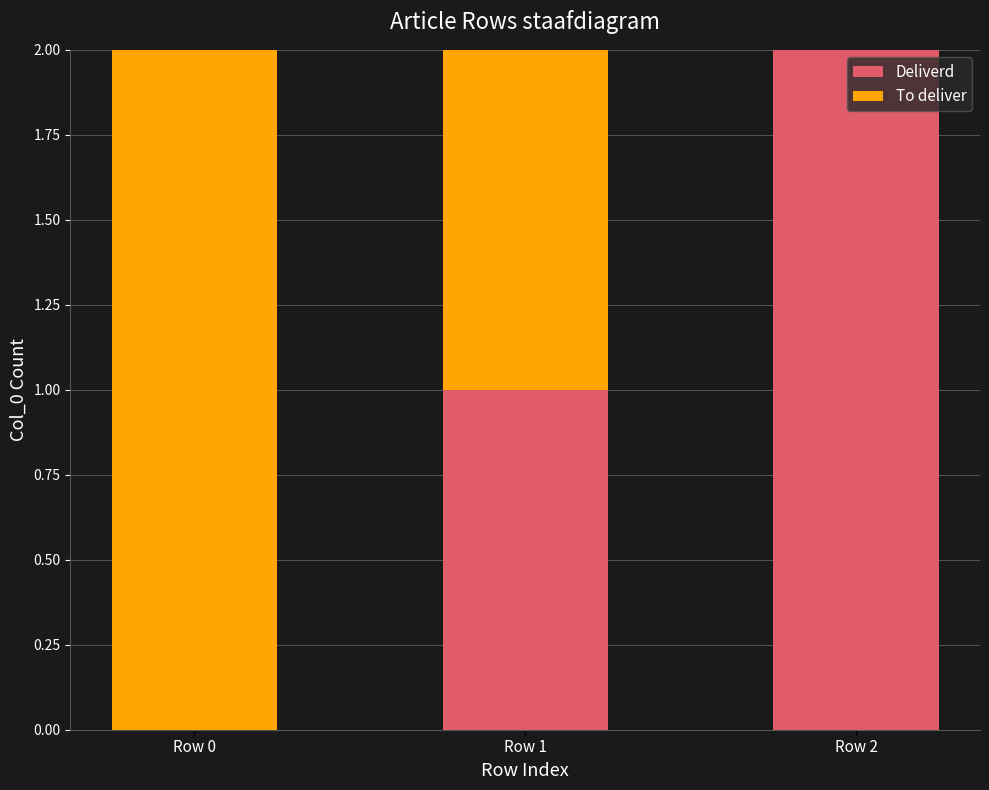

True or false: Deliverd has a value of 1 at Row 1.

True